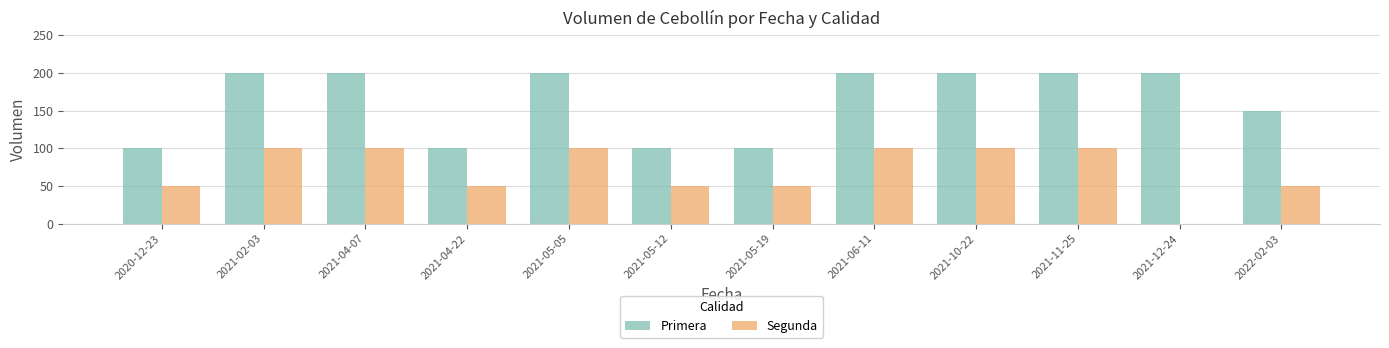

Is the value of Segunda at 2021-05-19 greater than the value of Primera at 2021-04-22?

No